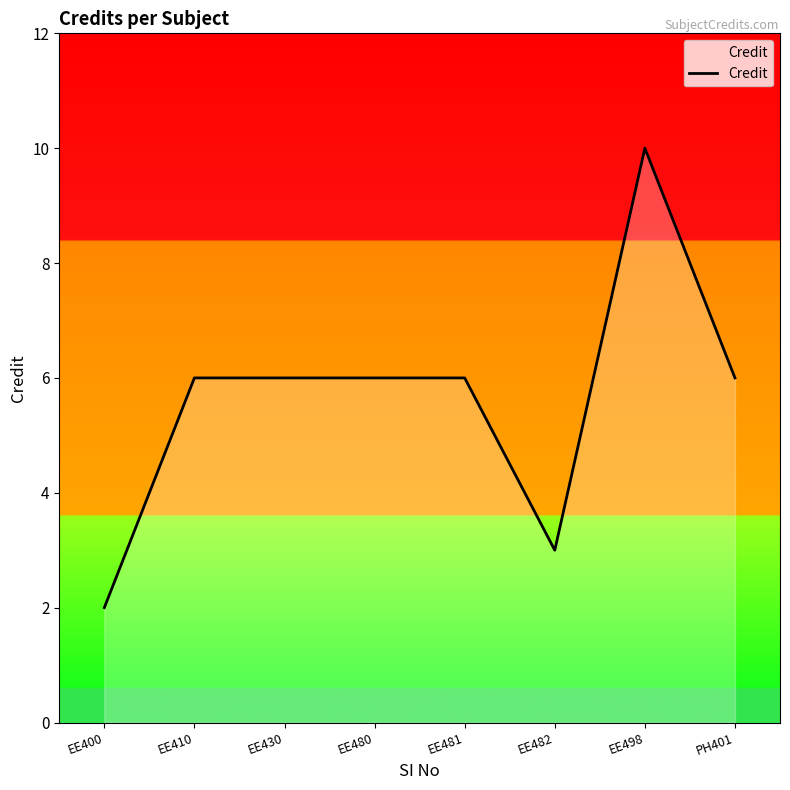

What is the minimum value shown in the chart?

2